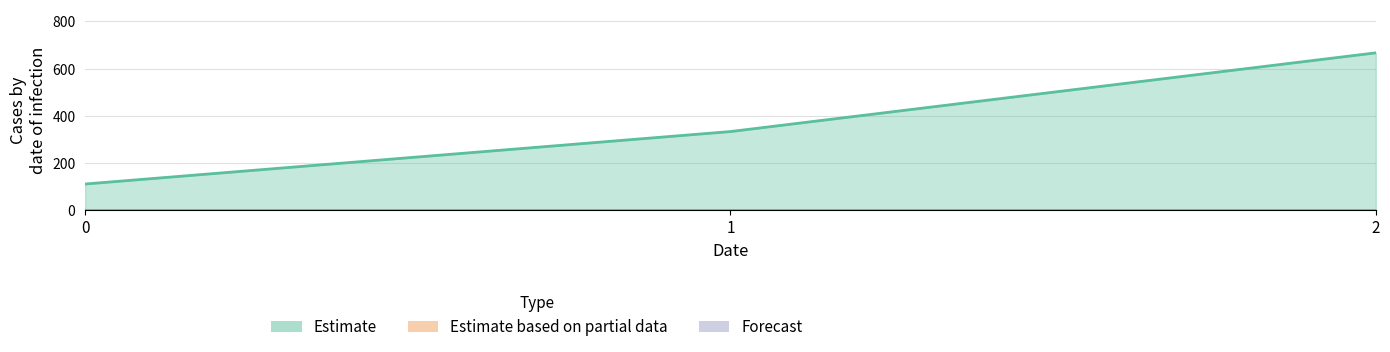

List the labels in order of Estimate based on partial data value, largest first.

0, 1, 2